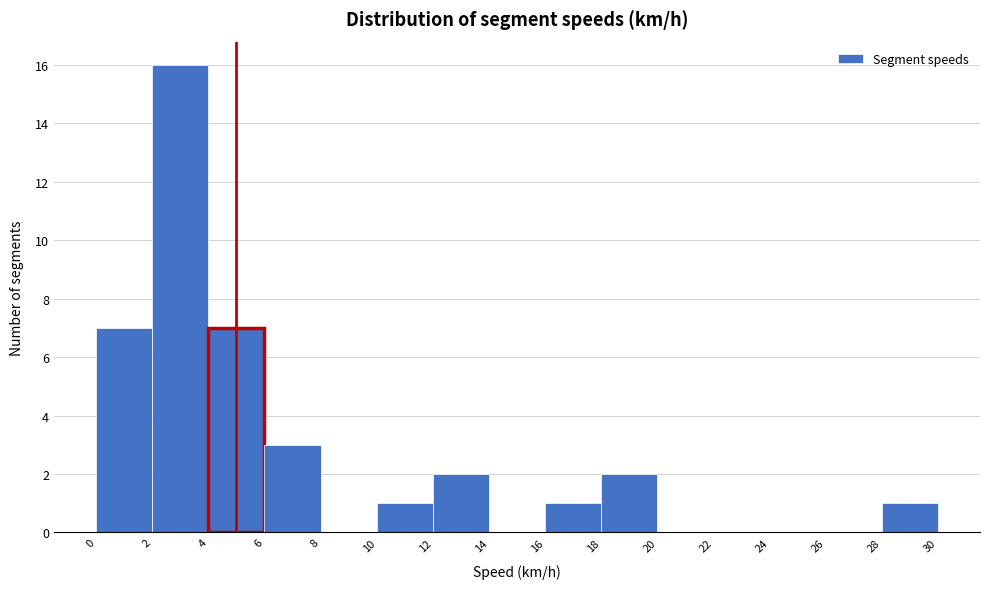

Reading left to right, transcribe this chart: for each bar, give the range it covers on the x-axis and its height. The values are not printed on the chart, so give them approximately, as read against the axis.

0 to 2: 7
2 to 4: 16
4 to 6: 7
6 to 8: 3
8 to 10: 0
10 to 12: 1
12 to 14: 2
14 to 16: 0
16 to 18: 1
18 to 20: 2
20 to 22: 0
22 to 24: 0
24 to 26: 0
26 to 28: 0
28 to 30: 1